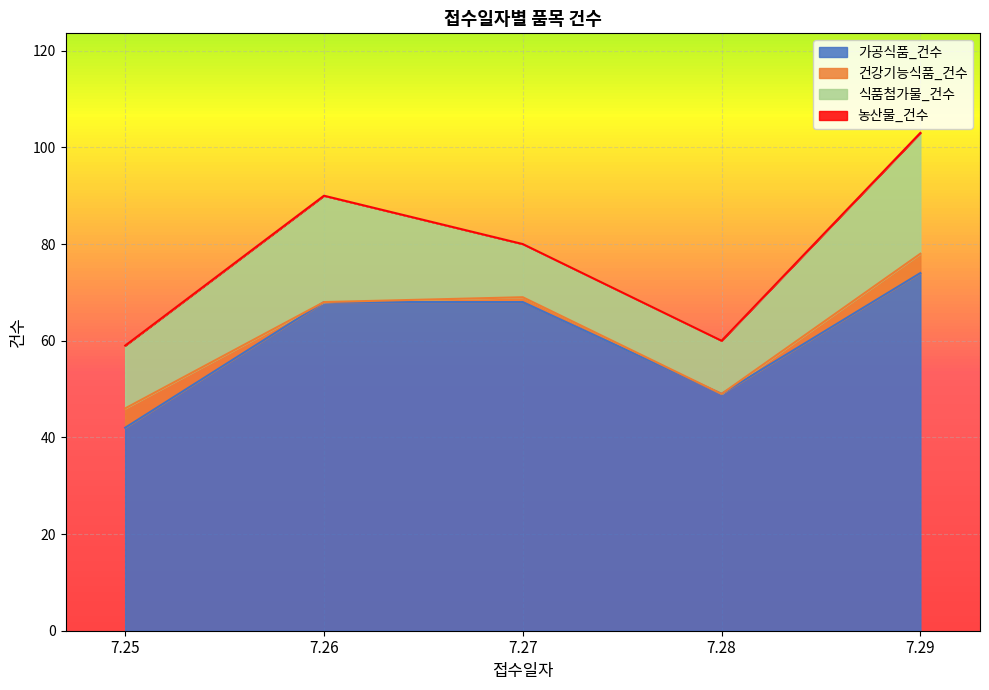

The 농산물_건수 series shows 0 at 7.25. True or false?

True